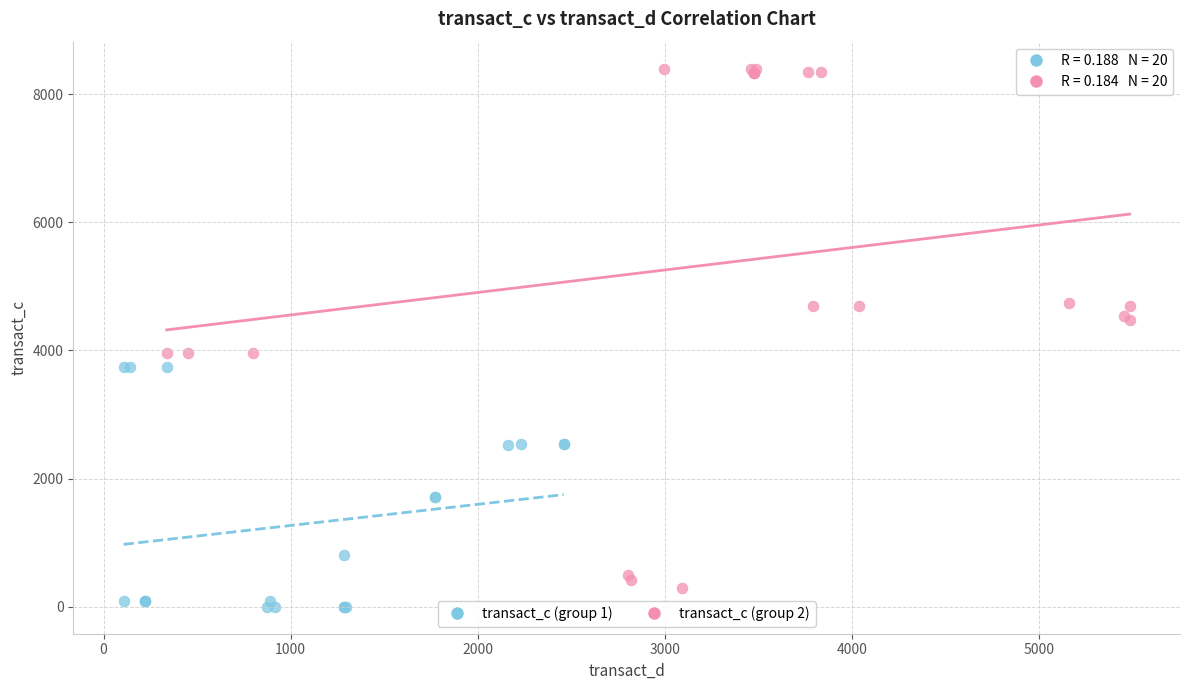

Which series contains the highest Y value?

transact_c (group 2)